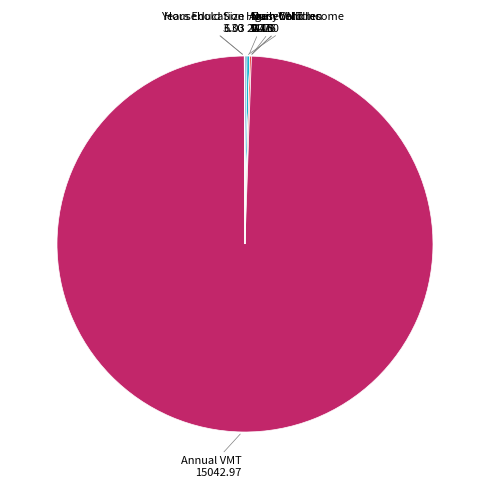

Is there a majority slice in this chart?

Yes